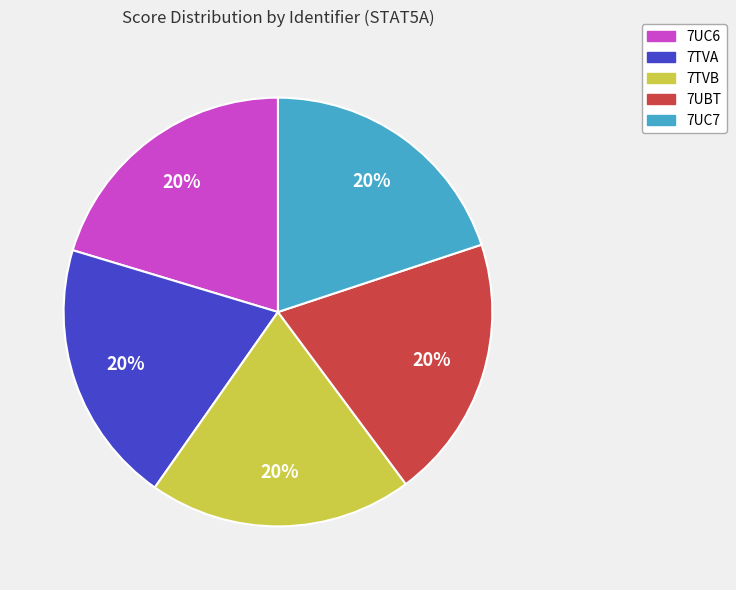

Do 7TVA and 7TVB together represent more than half of the pie?

No